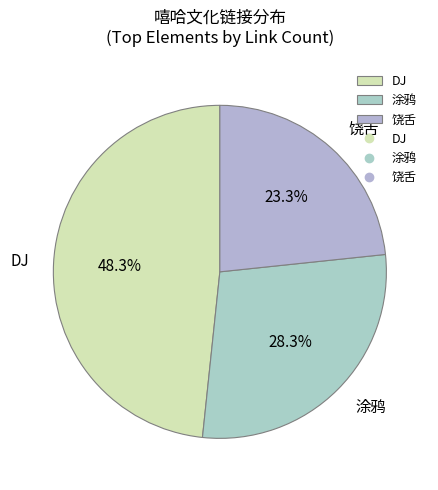

Approximately how many times larger is the value at 饶舌 compared to DJ?

0.5